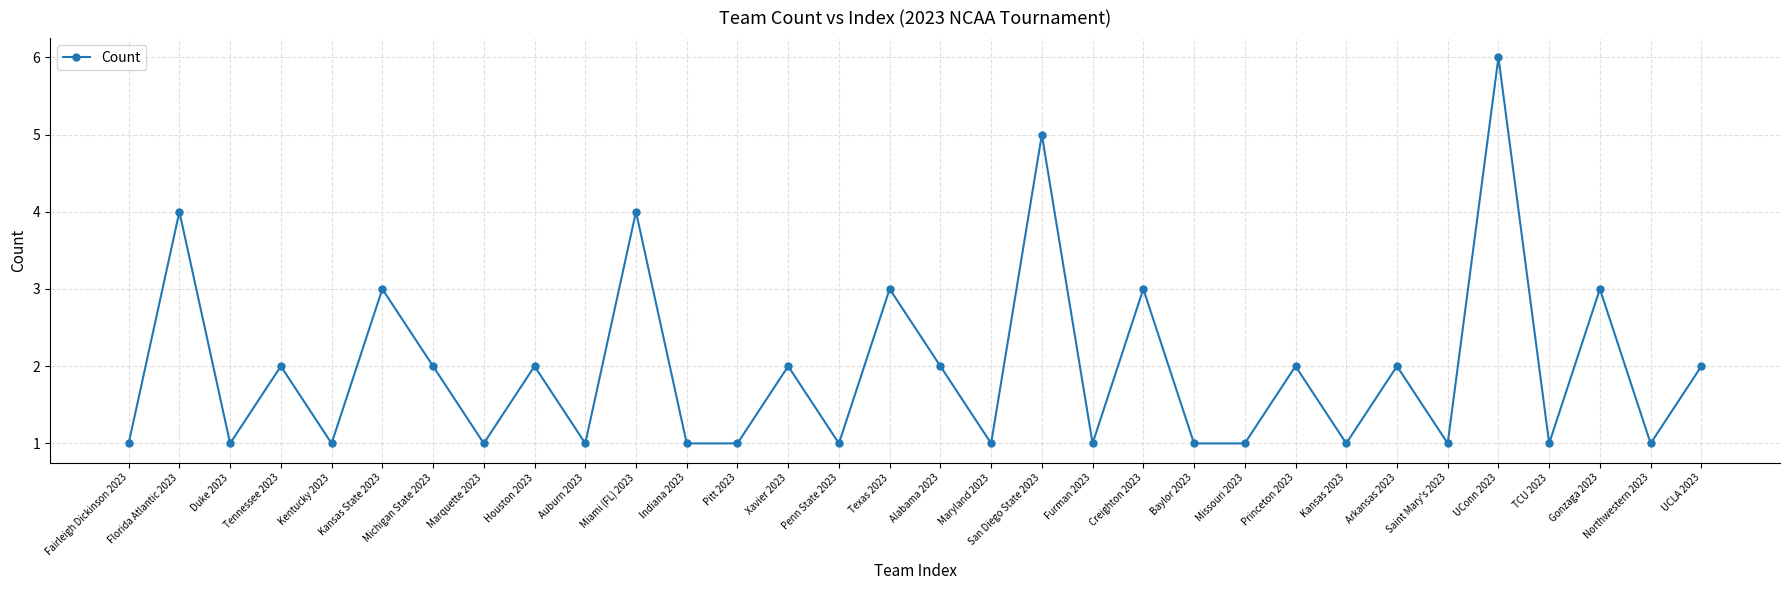

Approximately how many times larger is the value at Furman 2023 compared to Alabama 2023?

0.5